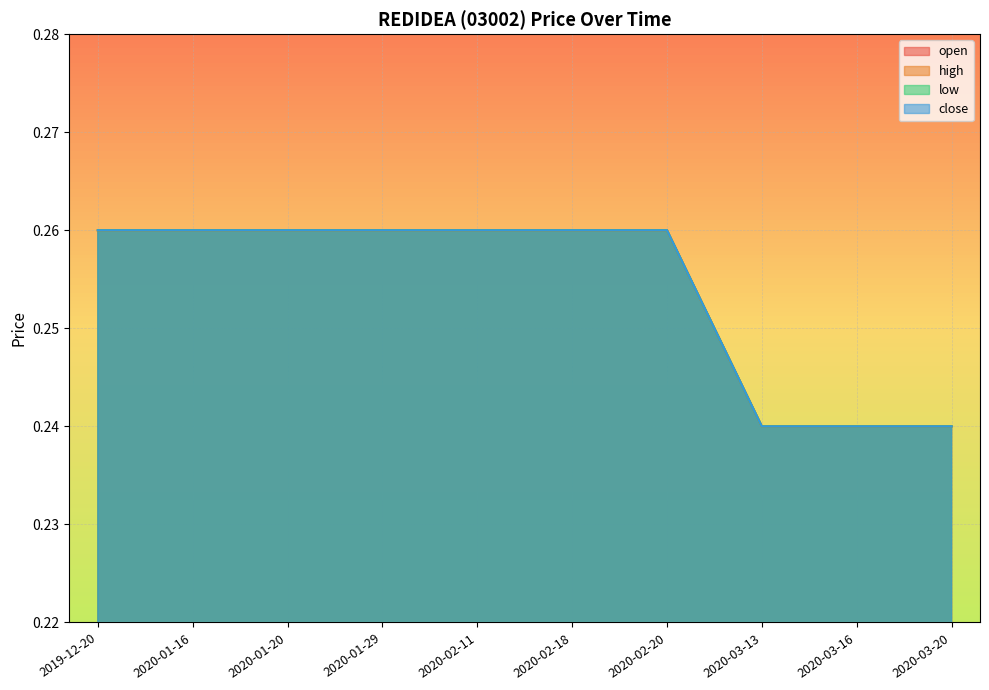

What is the label of the 9th point from the left?

2020-03-16